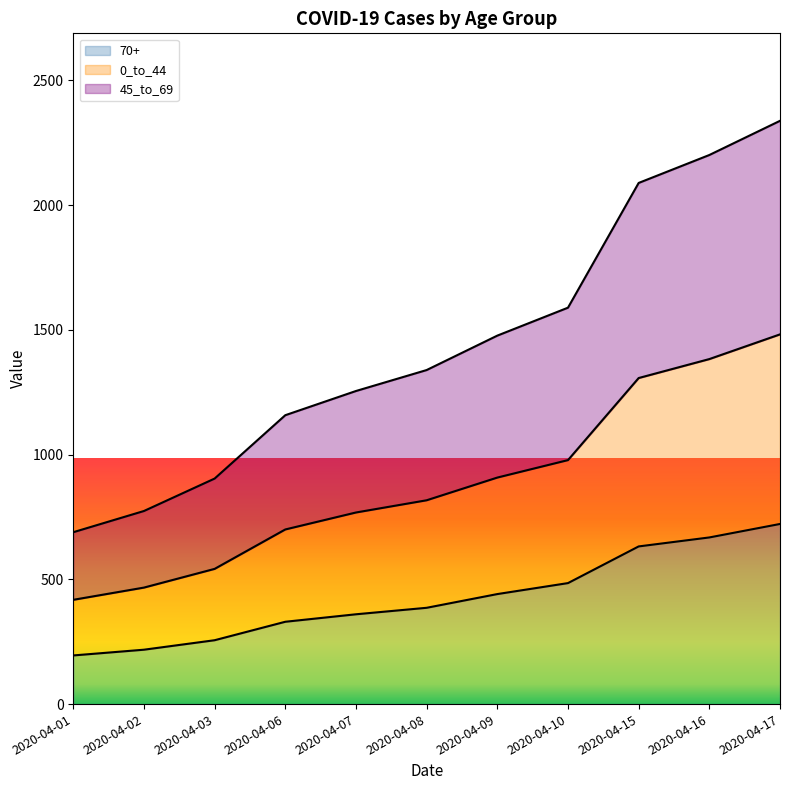

Rank the series at 2020-04-07 from lowest to highest value.

70+, 0_to_44, 45_to_69